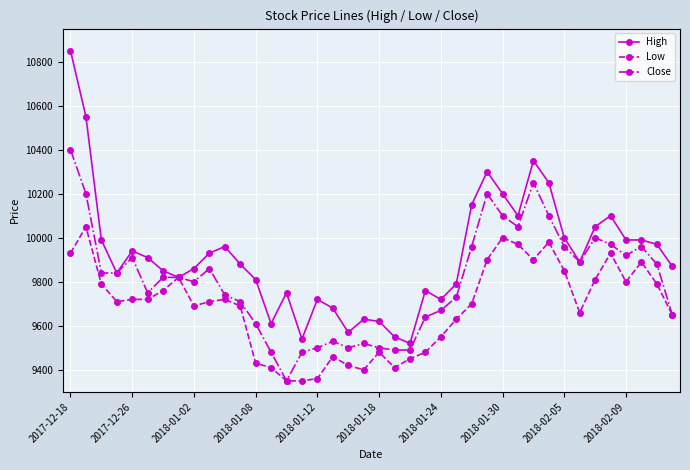

Count the number of categories in the chart.

40